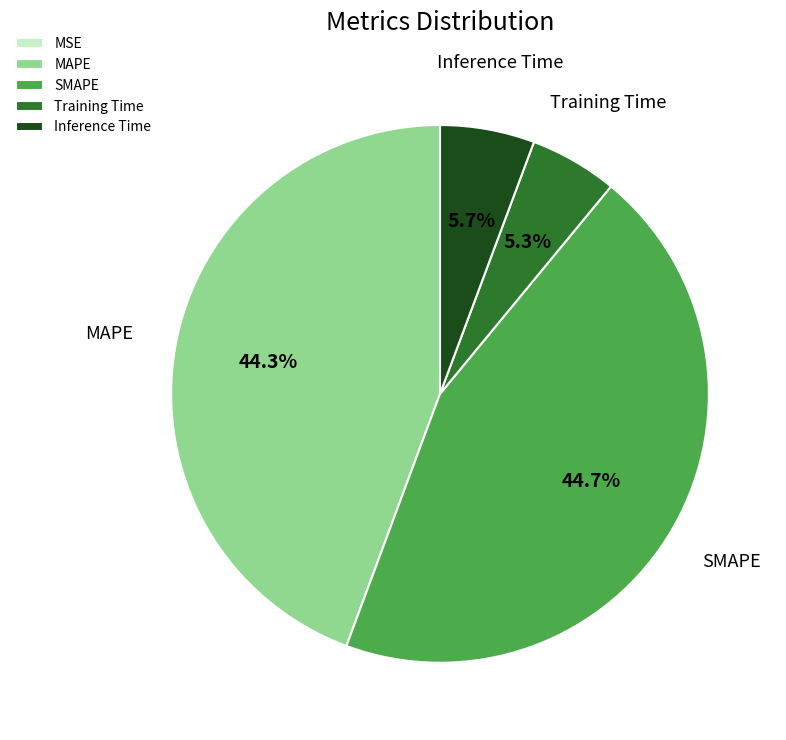

To the nearest percent, what is the difference between the largest and smallest slice percentages?

45%